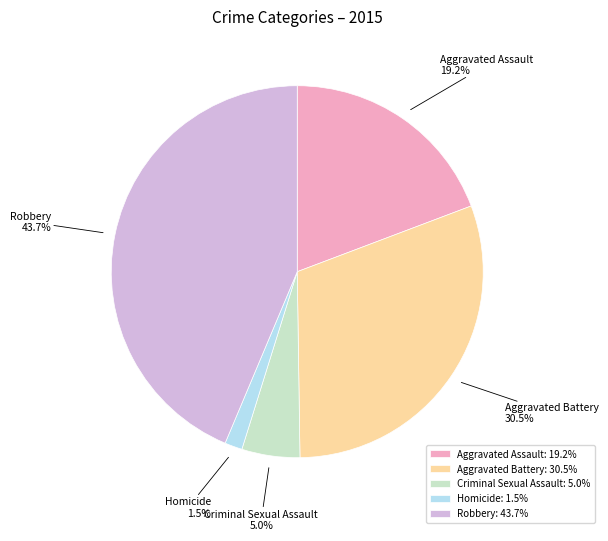

Does Aggravated Assault account for over 50% of the chart?

No